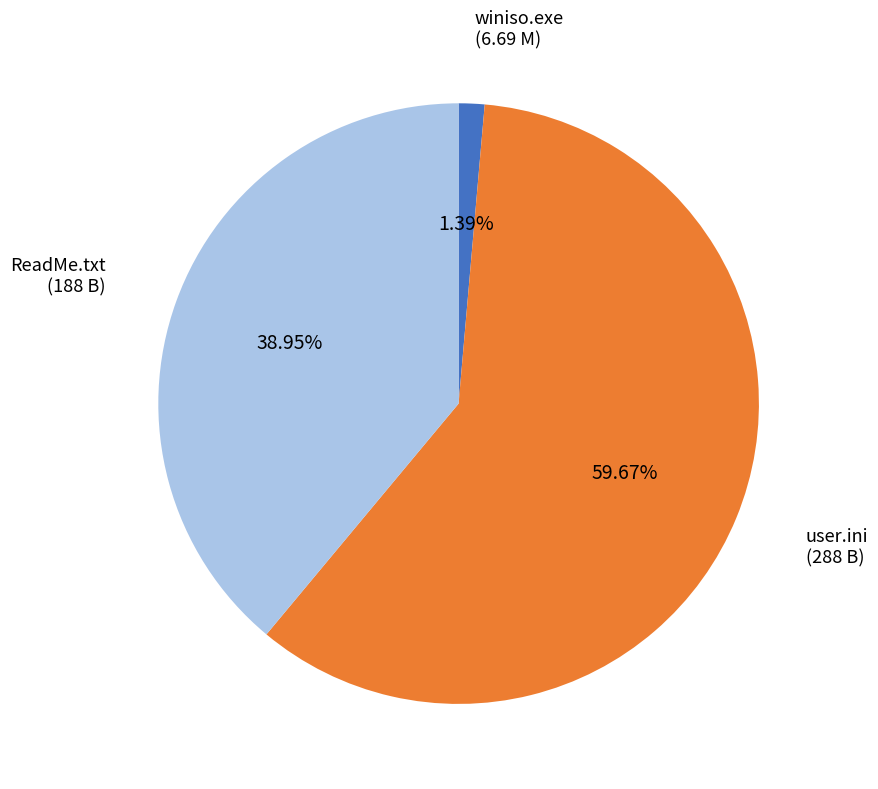

What is the largest slice in the pie chart?

user.ini